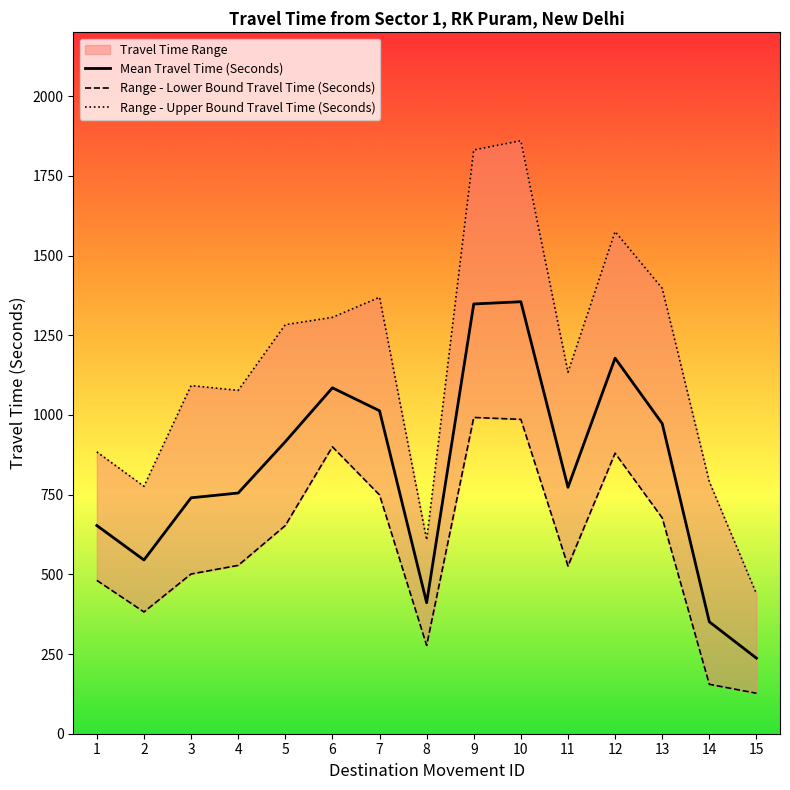

What is the highest value of the Range - Upper Bound Travel Time (Seconds) series?

1860